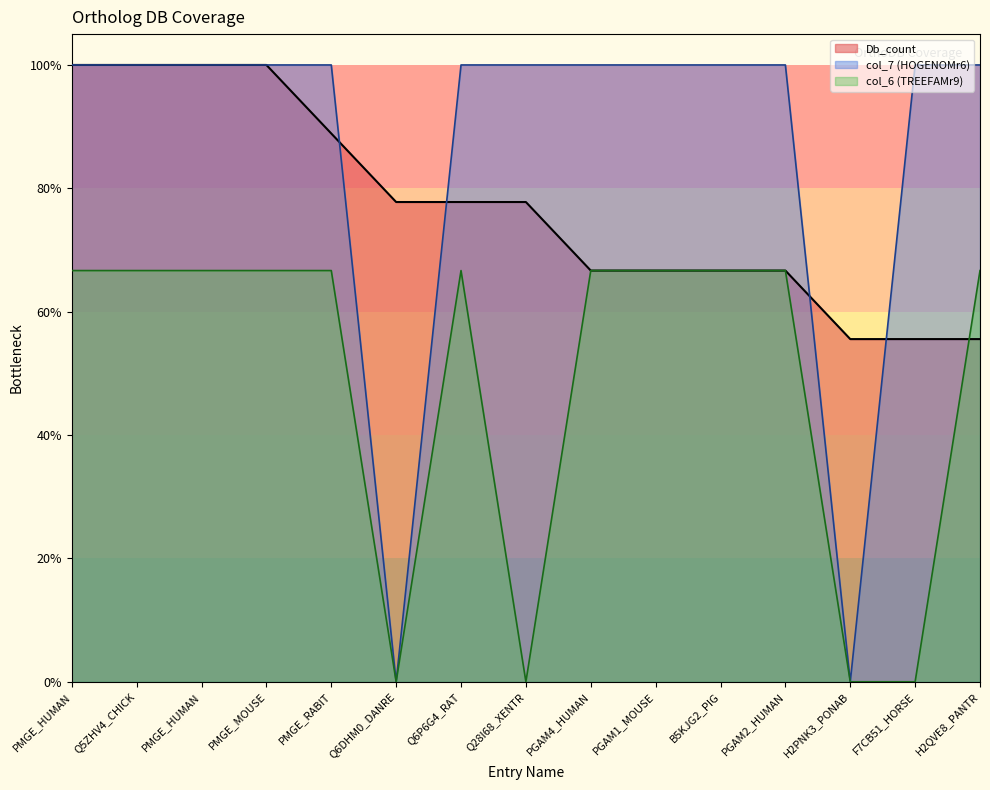

List the series in order of their overall mean, lowest first.

col_6 (TREEFAMr9), Db_count, col_7 (HOGENOMr6)